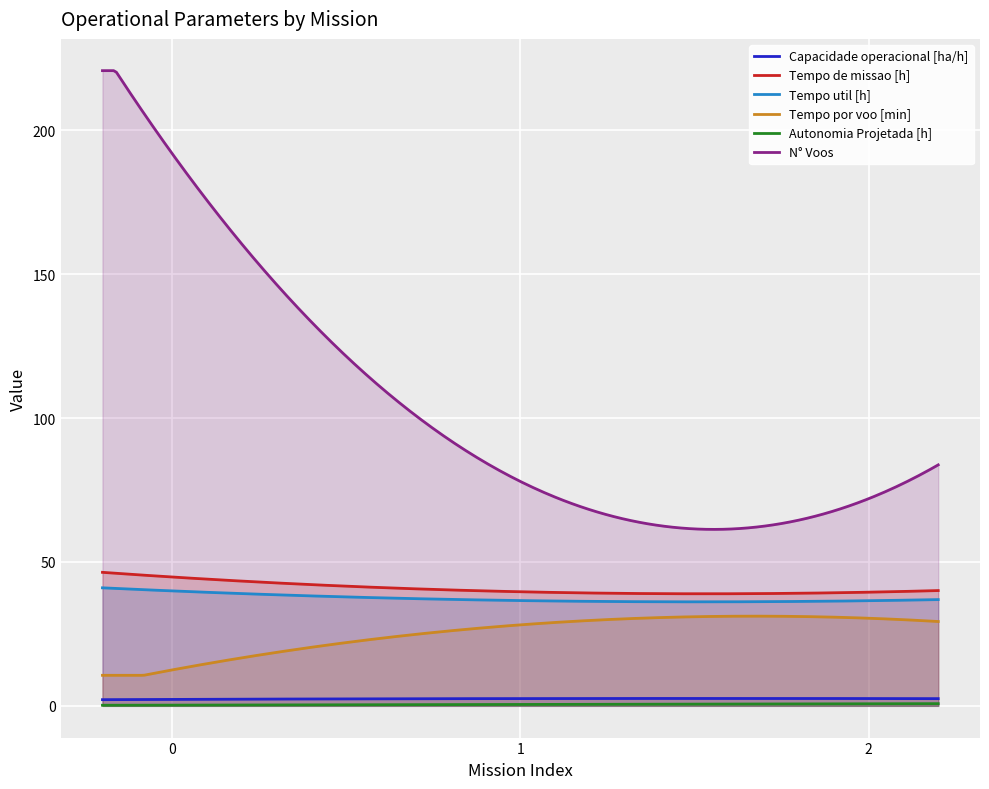

Reading left to right, extract all data points from this chart.

Capacidade operacional [ha/h]: 0=2.2	1=2.5	2=2.5
Tempo de missao [h]: 0=44.8	1=39.6	2=39.5
Tempo util [h]: 0=40.0	1=36.6	2=36.5
Tempo por voo [min]: 0=12.5	1=28.1	2=30.4
Autonomia Projetada [h]: 0=0.2	1=0.5	2=0.7
N° Voos: 0=192.0	1=78.0	2=72.0